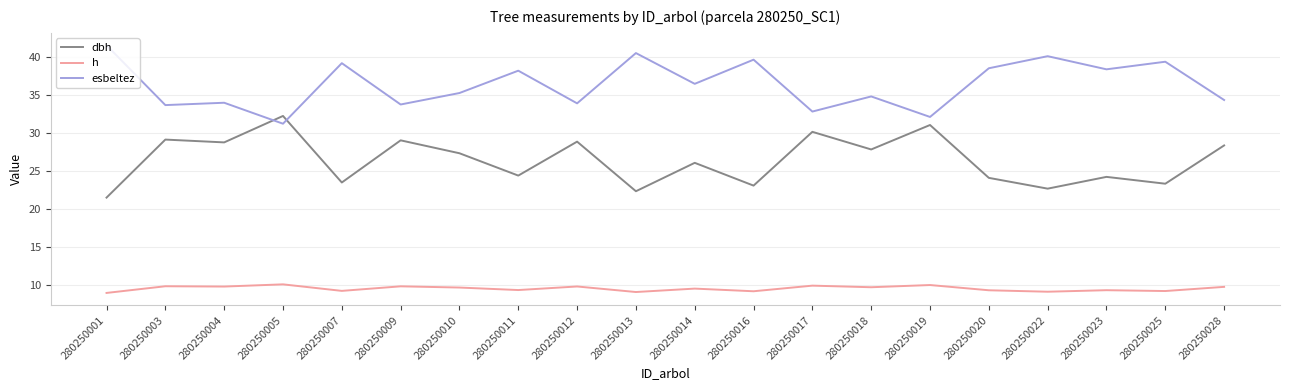

What is the difference between the highest and lowest values at 280250012?

24.1